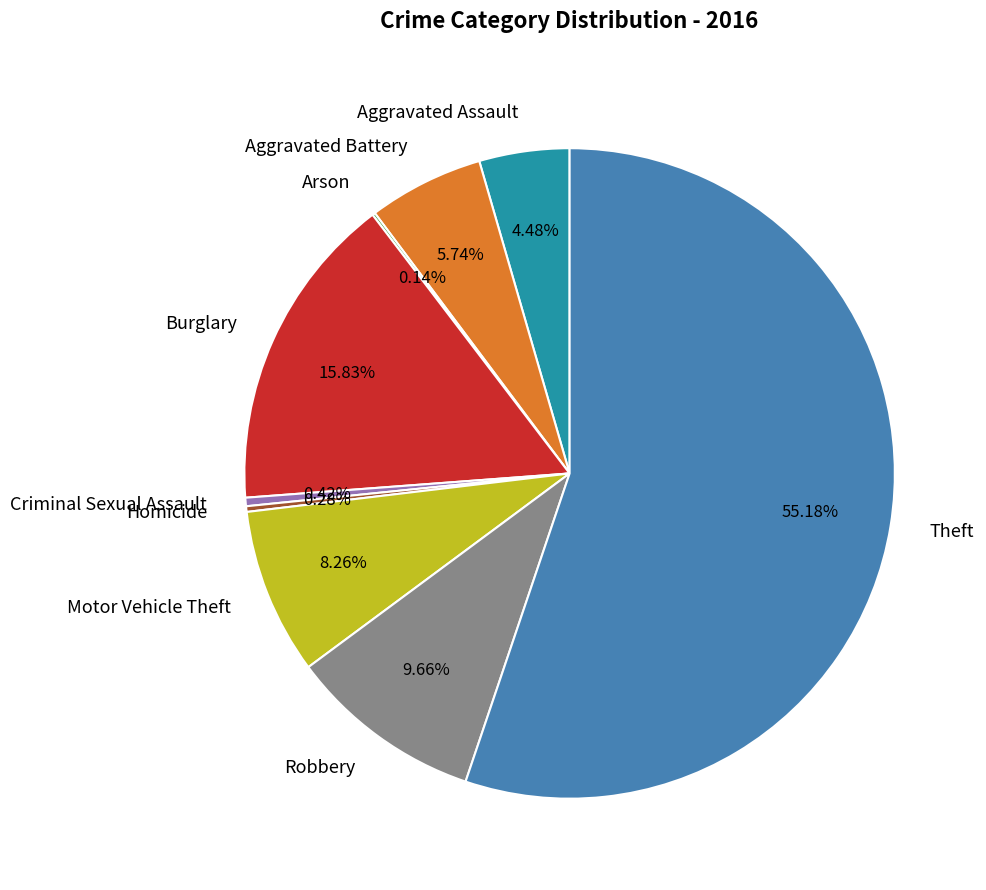

What is the majority slice?

Theft